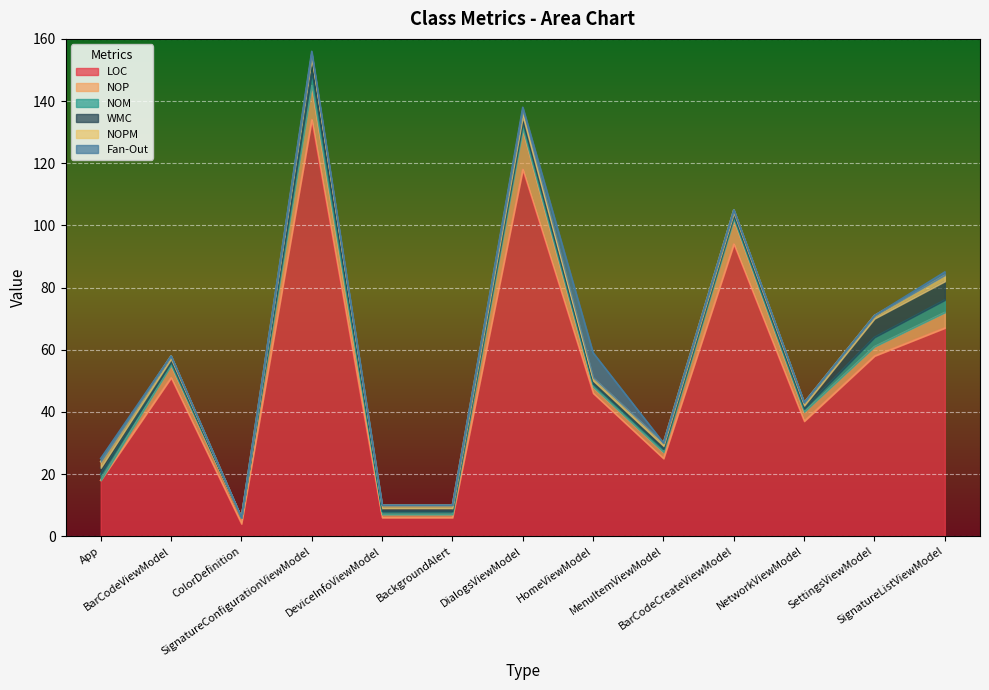

How many data points in WMC are above 1?

5